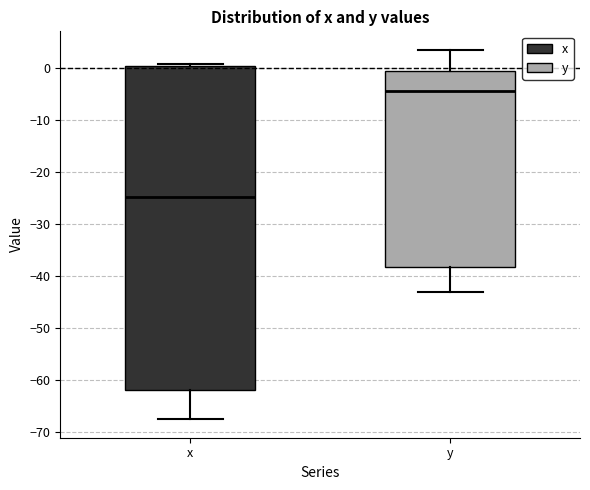

Reading left to right, read every box against the y-axis: the position of its median line, the range the box covers, and the ends of its whiskers. The values are not printed on the chart, so give them approximately, as read against the axis.

x: median -25, box -62 to 0, whiskers -67 to 1
y: median -4, box -38 to 0, whiskers -43 to 4